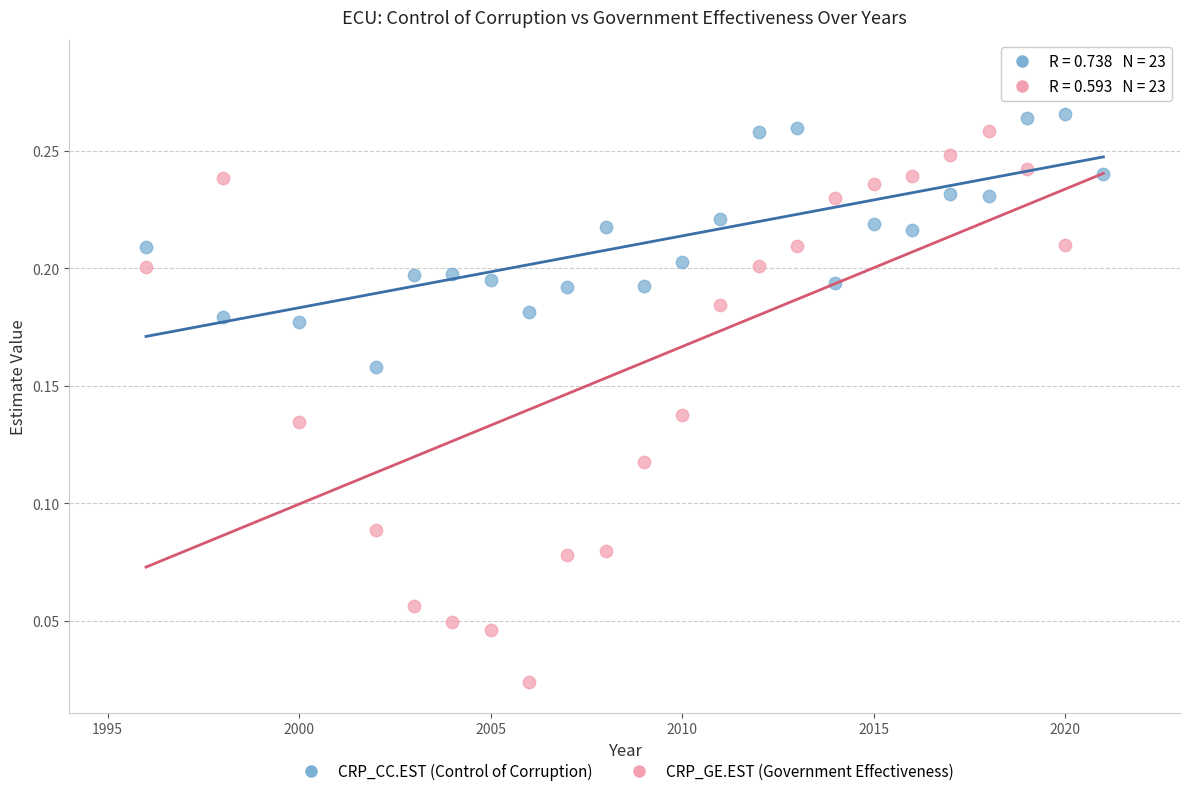

Which series contains the lowest Y value?

CRP_GE.EST (Government Effectiveness)